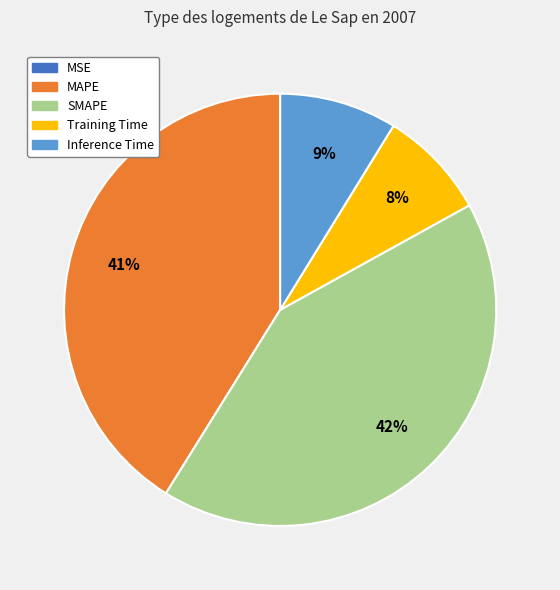

Approximately how many times larger is the value at Training Time compared to MAPE?

0.2